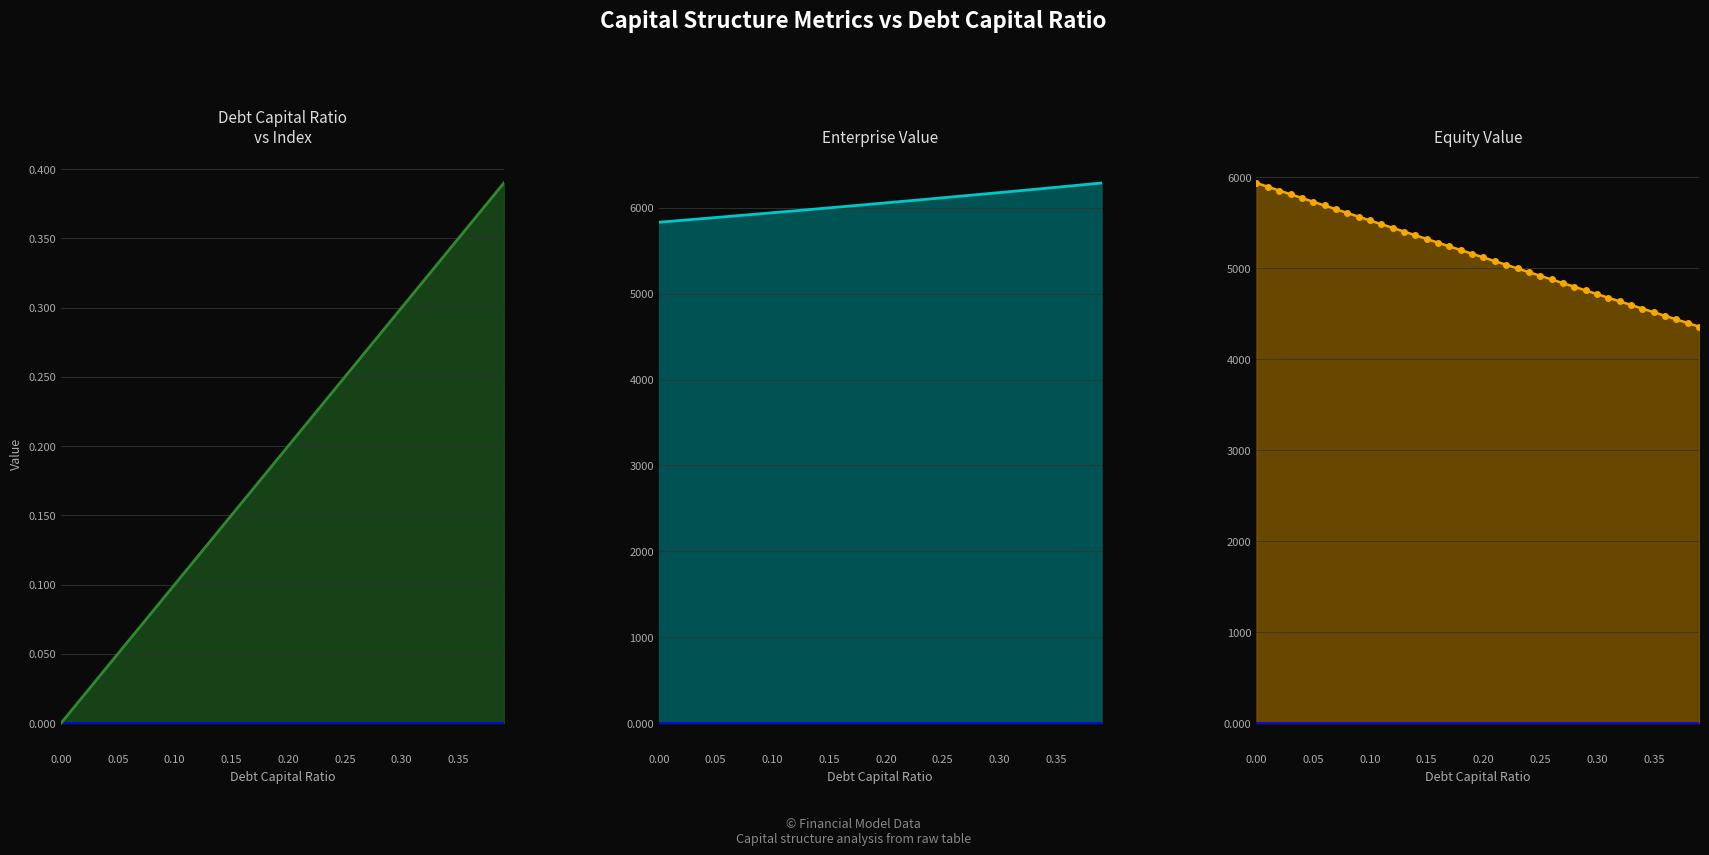

What are all the series names shown in the legend?

debt_capital, enterprise_value, equity_value